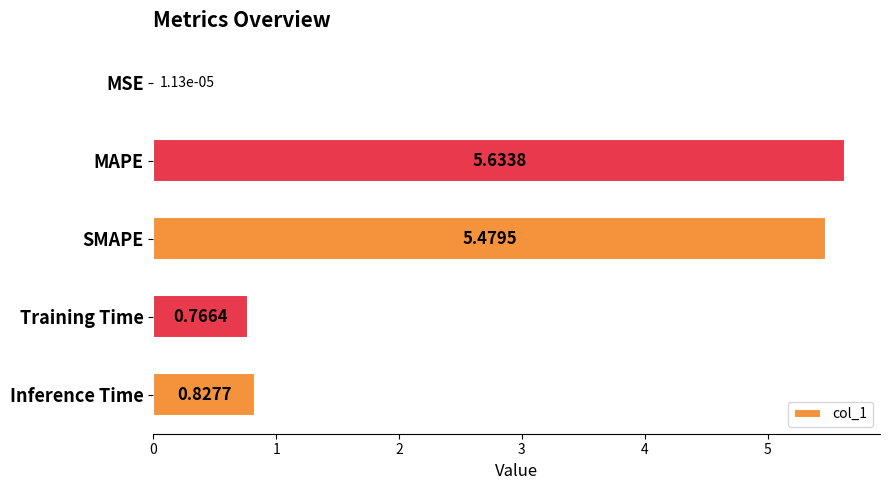

What is the sum of the values at Training Time and Inference Time?

1.6